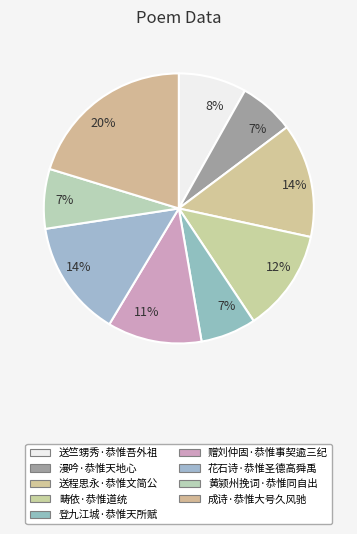

How many slices are in this pie chart?

9